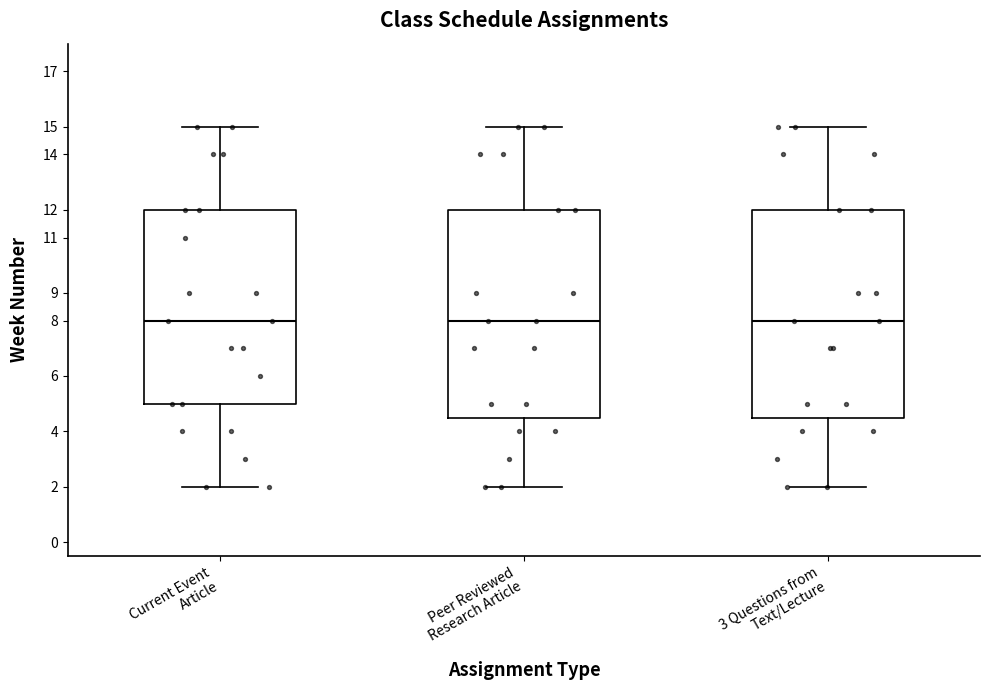

Reading left to right, read every box against the y-axis: the position of its median line, the range the box covers, and the ends of its whiskers. The values are not printed on the chart, so give them approximately, as read against the axis.

Current Event Article: median 8.0, box 5.0 to 12.0, whiskers 2.0 to 15.0
Peer Reviewed Research Article: median 8.0, box 4.5 to 12.0, whiskers 2.0 to 15.0
3 Questions from Text/Lecture: median 8.0, box 4.5 to 12.0, whiskers 2.0 to 15.0